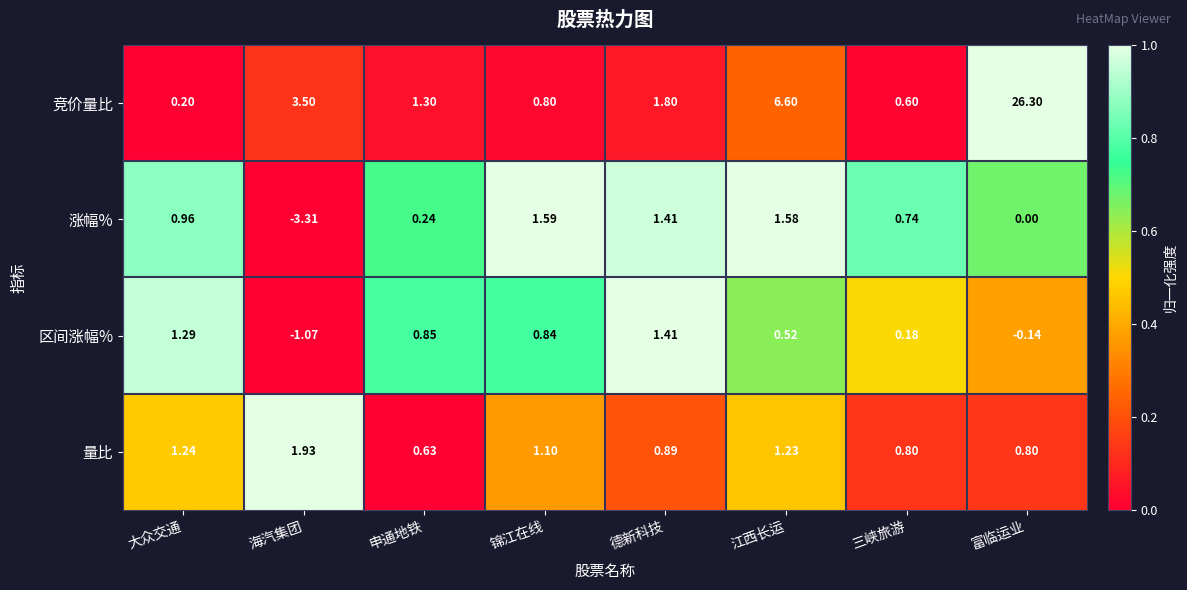

Which series has the largest range (max minus min)?

竞价量比